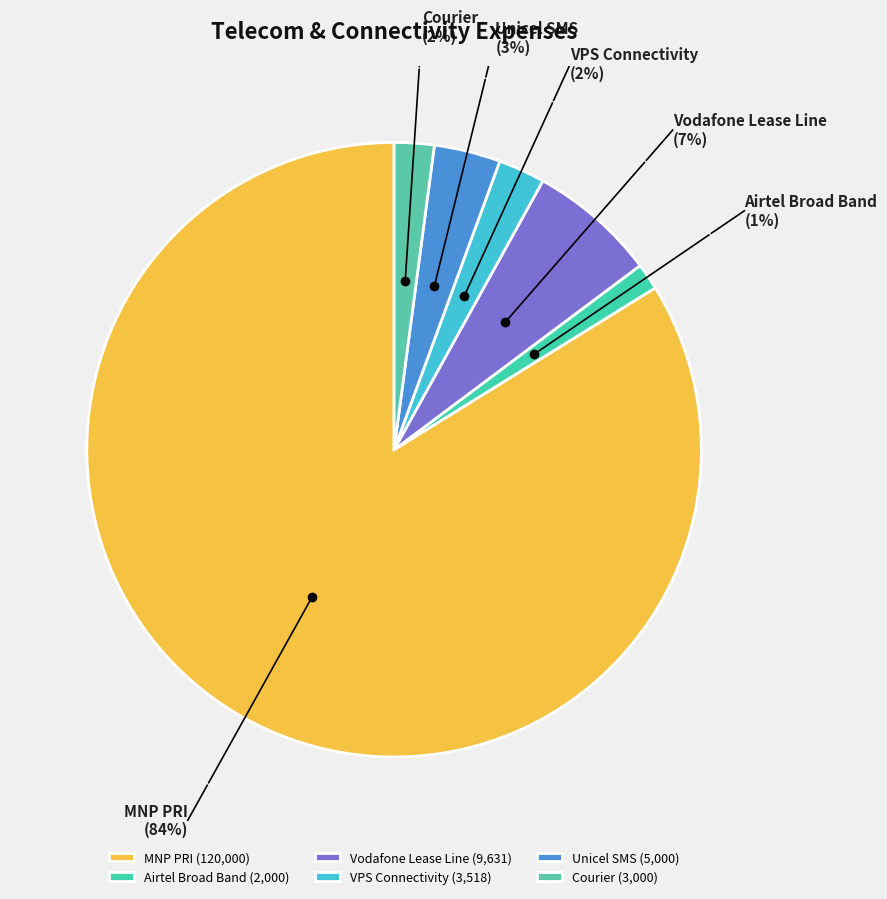

Do Vodafone Lease Line and Courier together represent more than half of the pie?

No